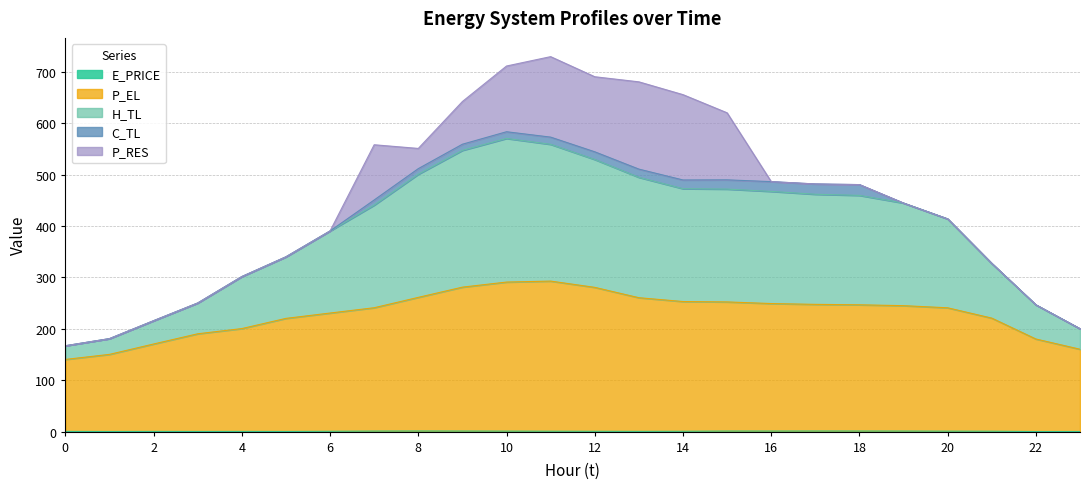

The H_TL series shows 651.3 at 14. True or false?

False